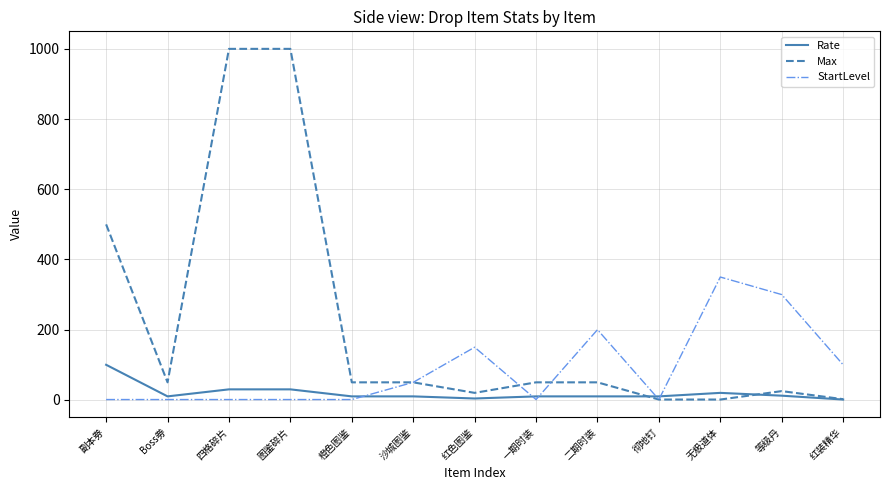

What are all the series names shown in the legend?

Rate, Max, StartLevel